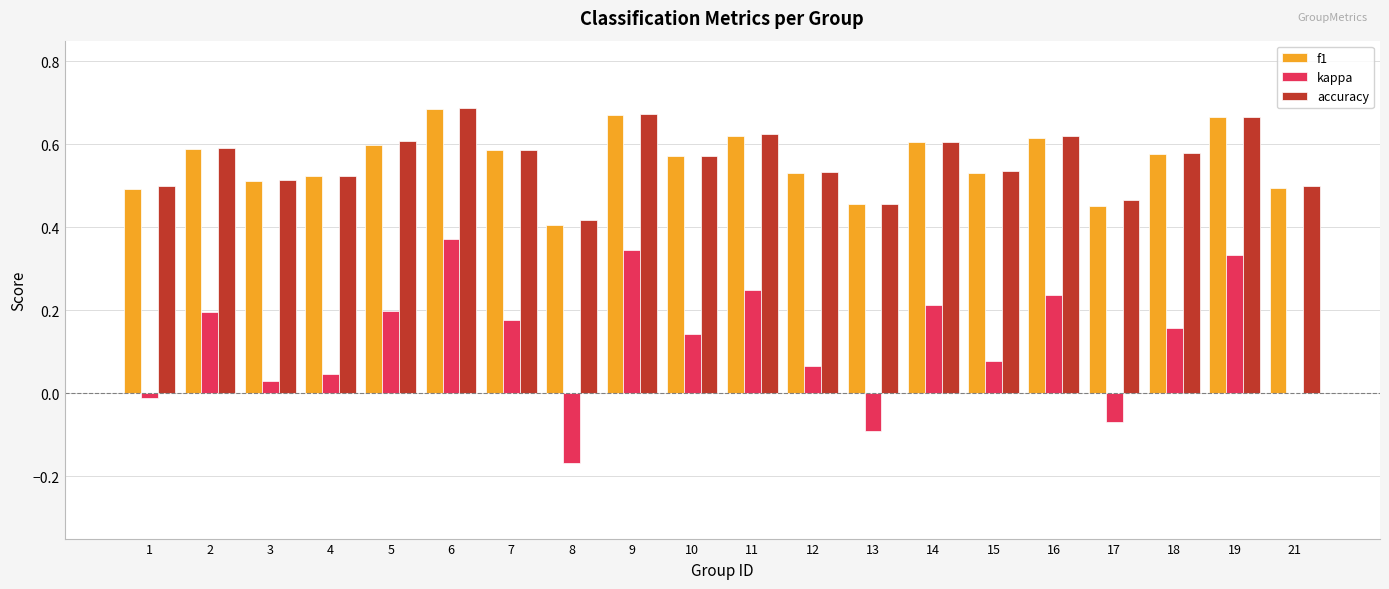

Which series changed the most between 1 and 5?

kappa